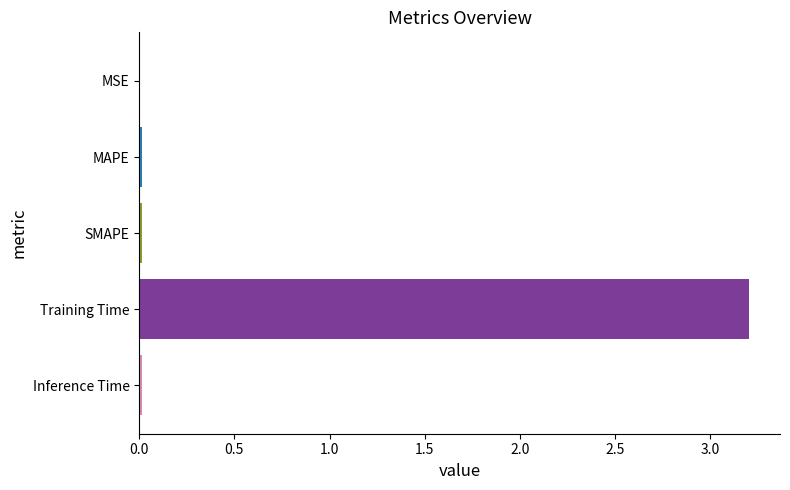

True or false: the data shows 0.0 at MAPE.

True